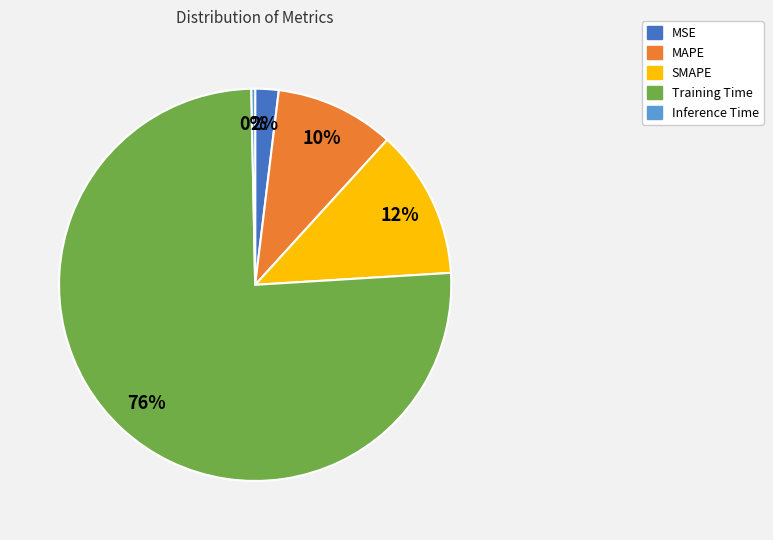

Which slice is the smallest?

Inference Time